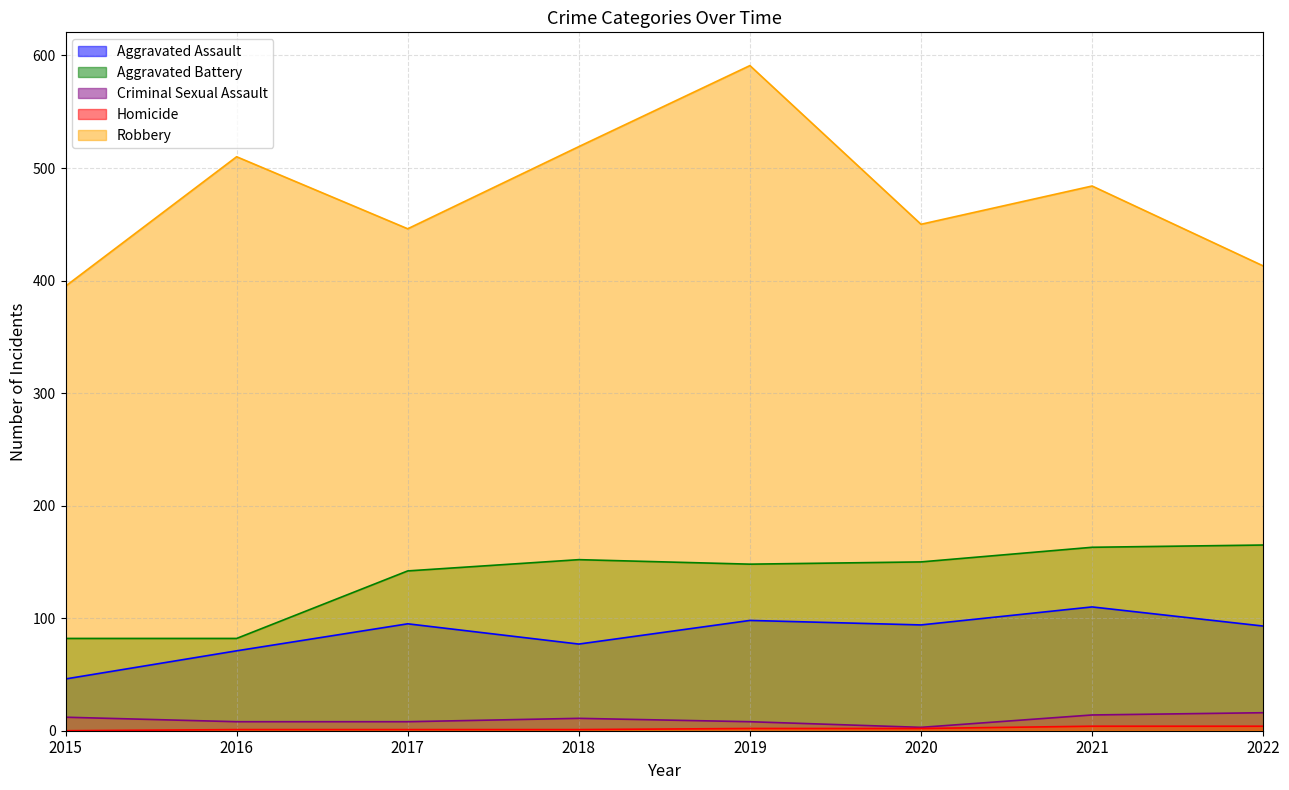

The value of Aggravated Assault at 2018 is 77. True or false?

True